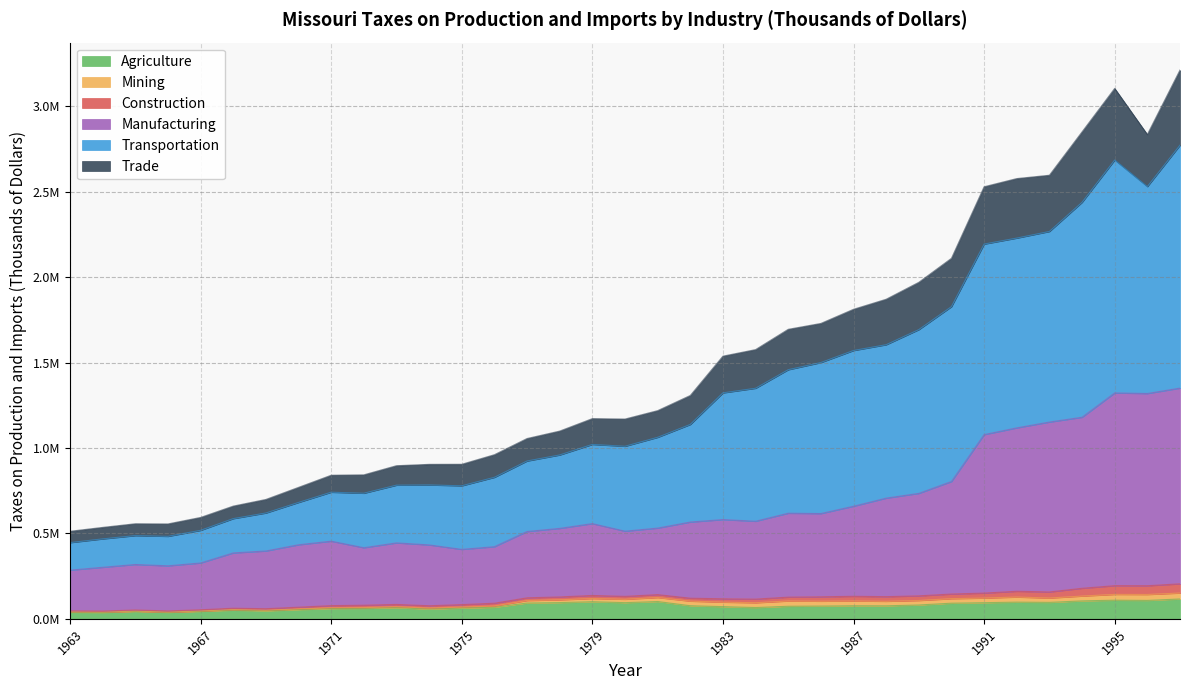

True or false: Transportation and Manufacturing intersect in this chart.

False